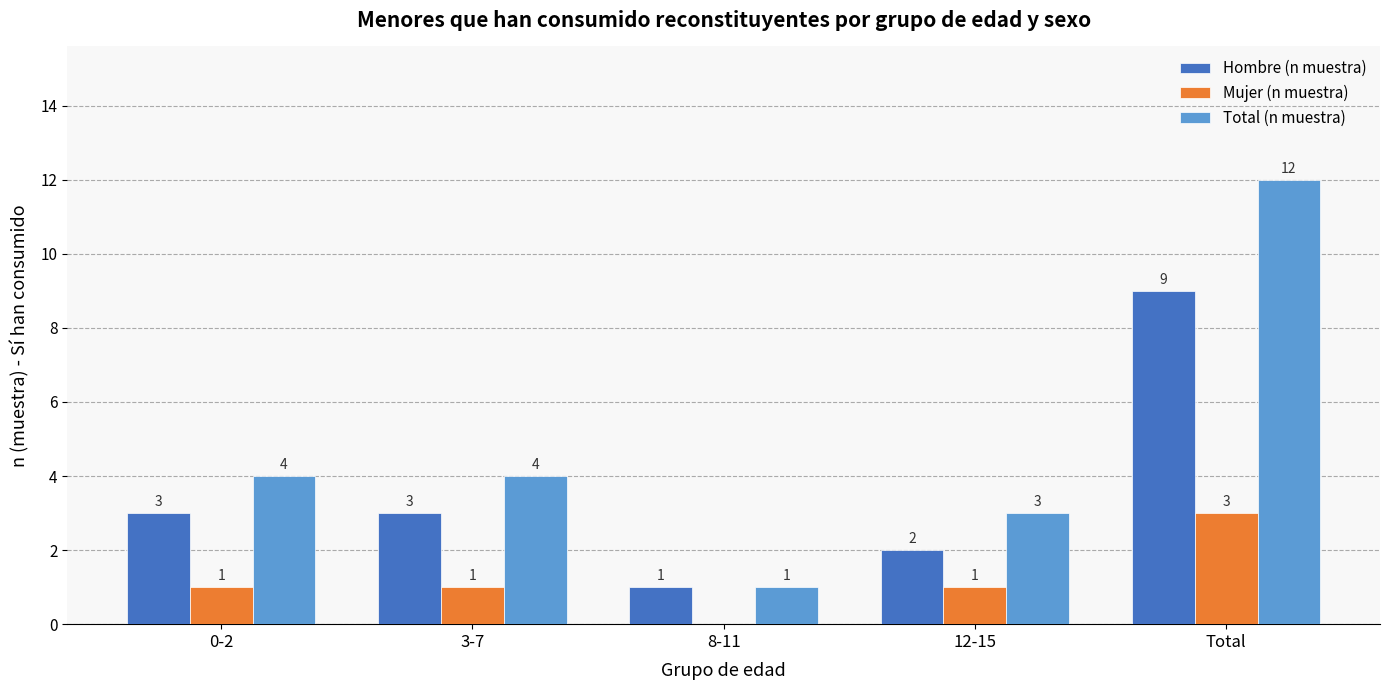

What is the sum of all Mujer (n muestra) values?

6